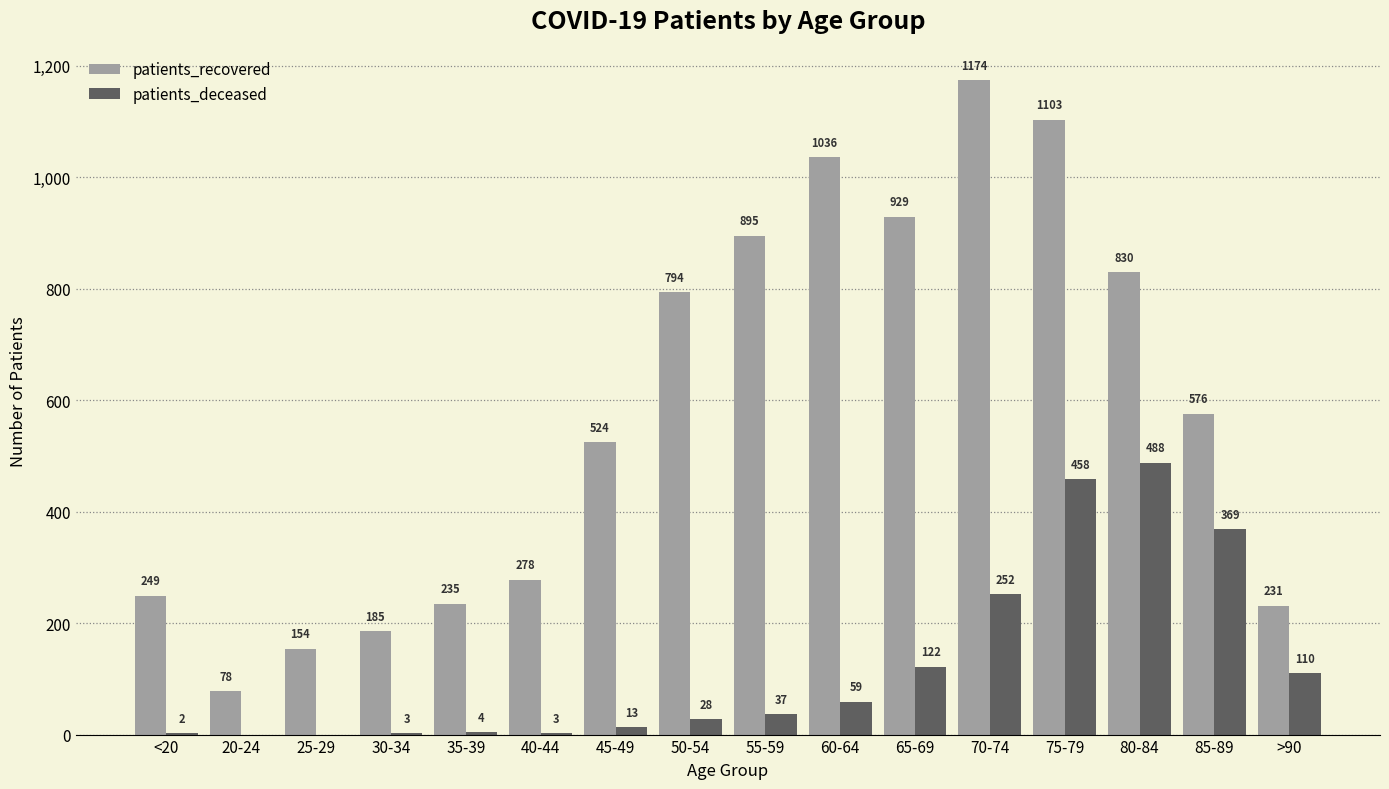

True or false: patients_recovered has a value of 1103 at 75-79.

True